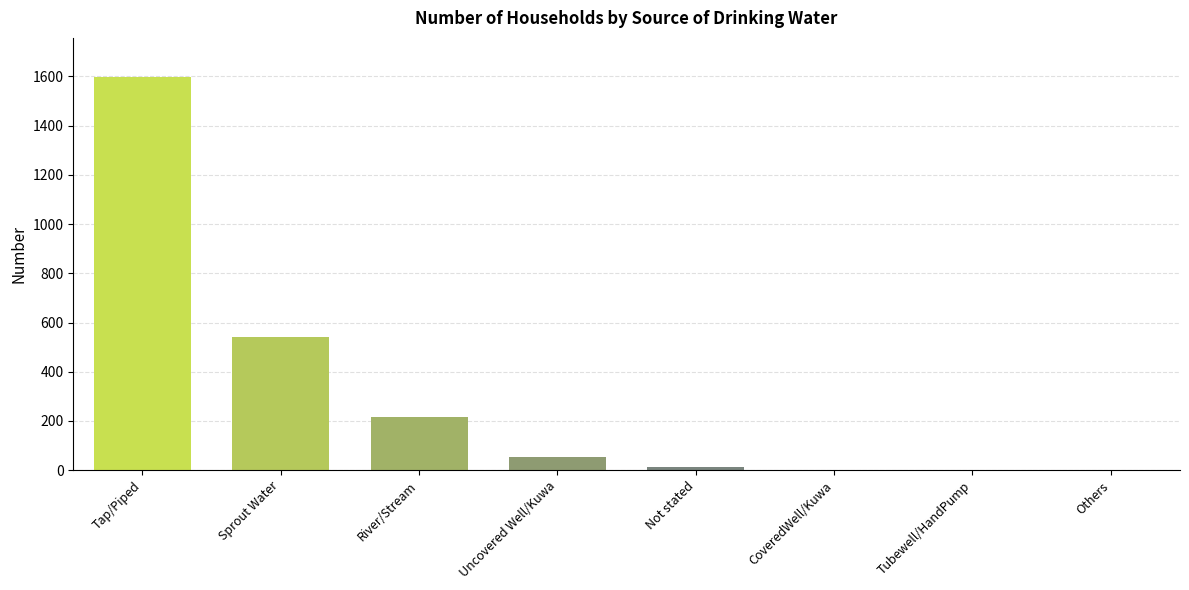

Which label corresponds to the largest value in the chart?

Tap/Piped